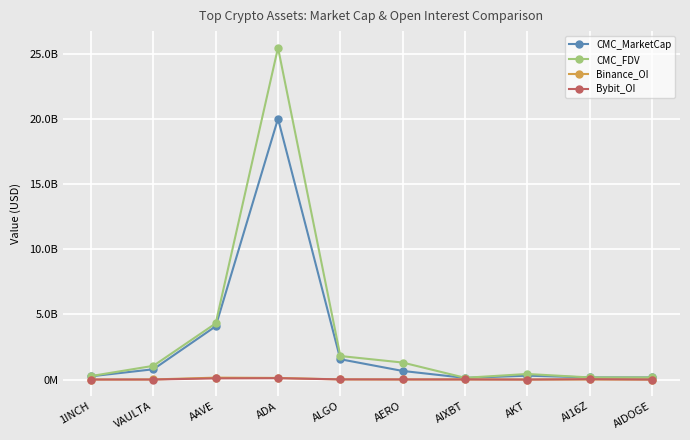

Is this an area chart (filled region under the line)?

No